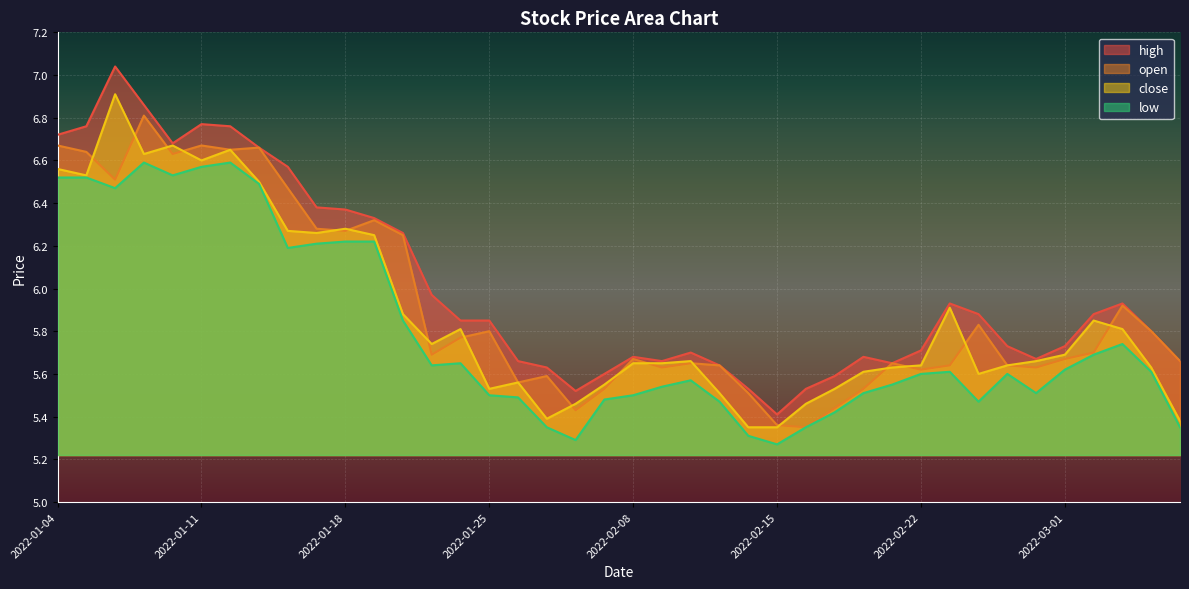

Is it true that open equals 1.4 at 2022-01-05?

False